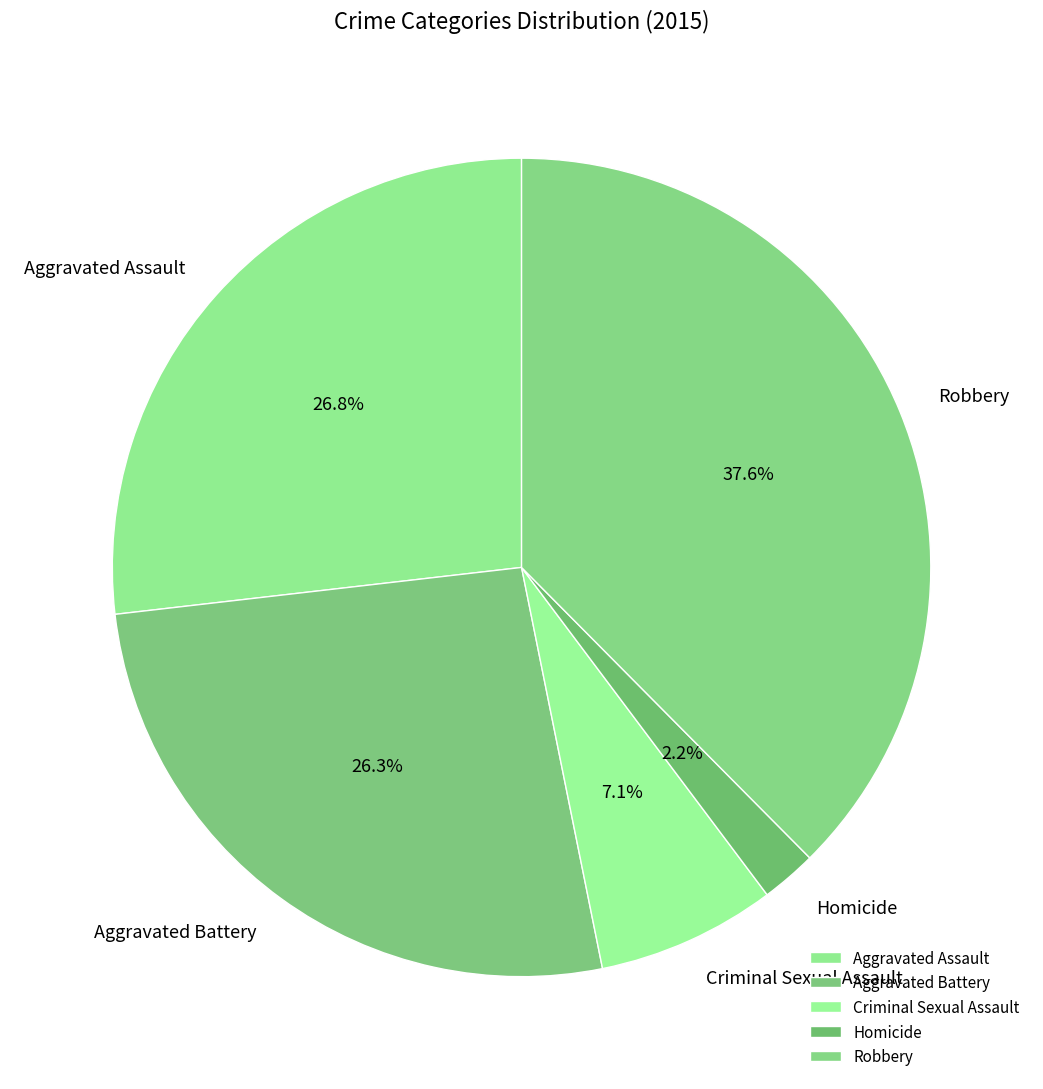

To the nearest percent, what is the average slice percentage?

20%